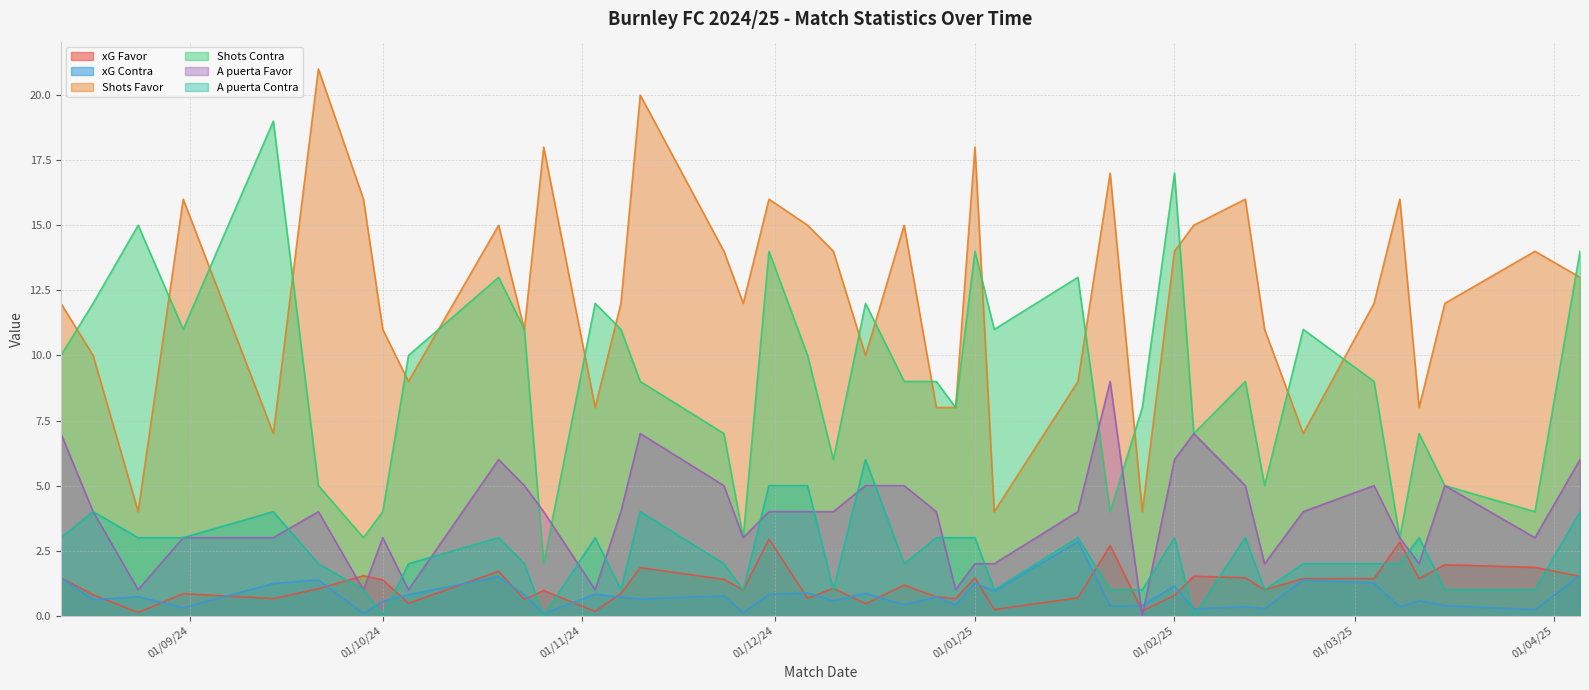

What is the sum of all A puerta Favor values?

154.0